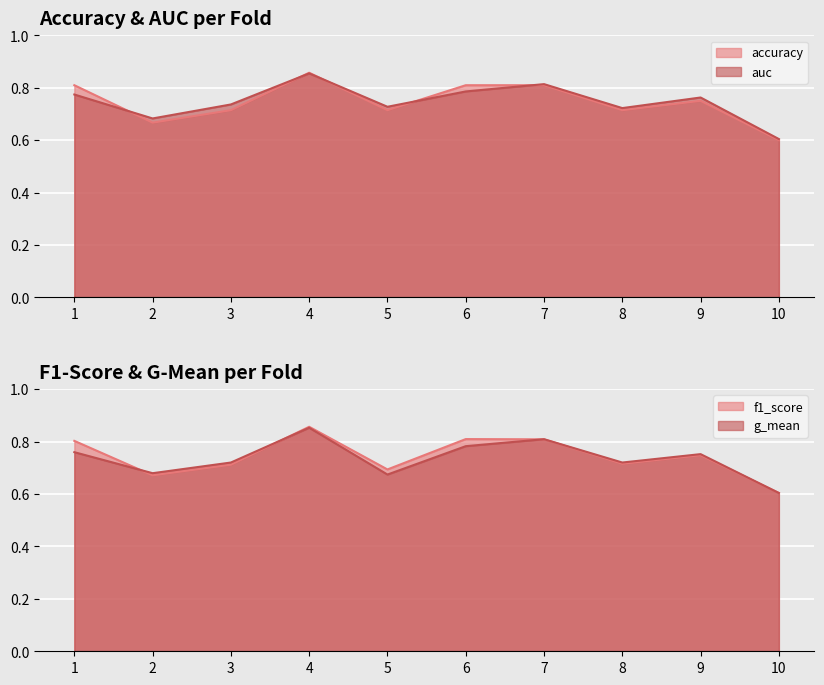

True or false: g_mean and auc intersect in this chart.

False